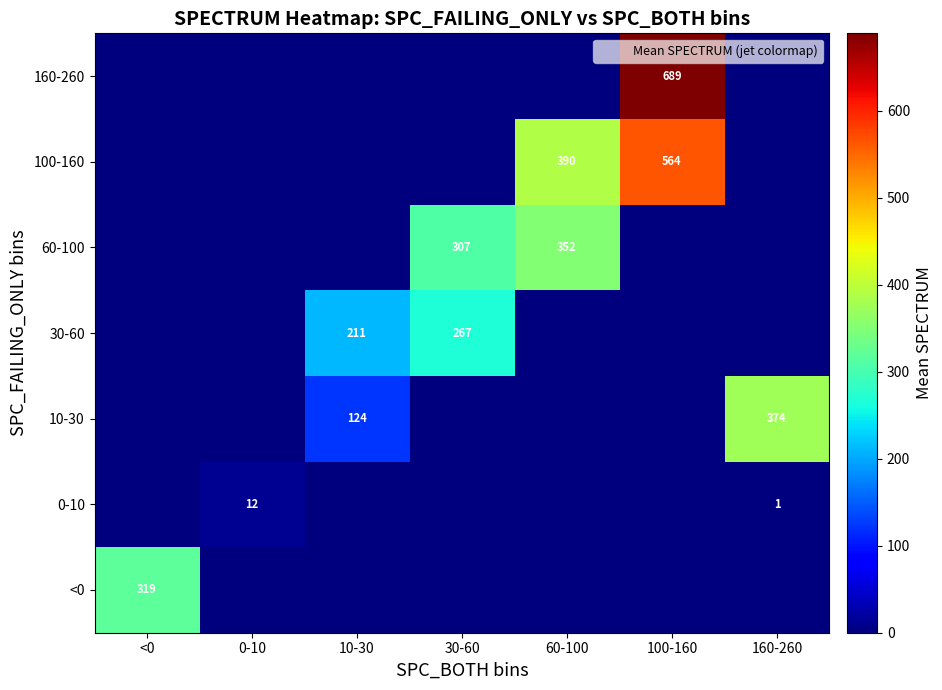

Which has a higher value, <0 or 160-260?

<0